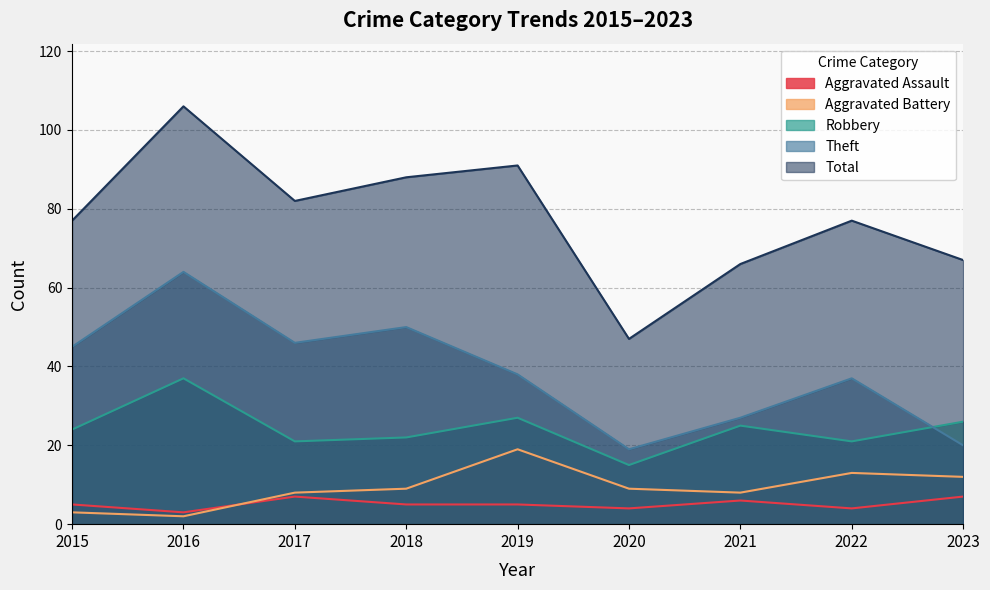

Reading left to right, extract all data points from this chart.

Aggravated Assault: 5	3	7	5	5	4	6	4	7
Aggravated Battery: 3	2	8	9	19	9	8	13	12
Robbery: 24	37	21	22	27	15	25	21	26
Theft: 45	64	46	50	38	19	27	37	20
Total: 77	106	82	88	91	47	66	77	67